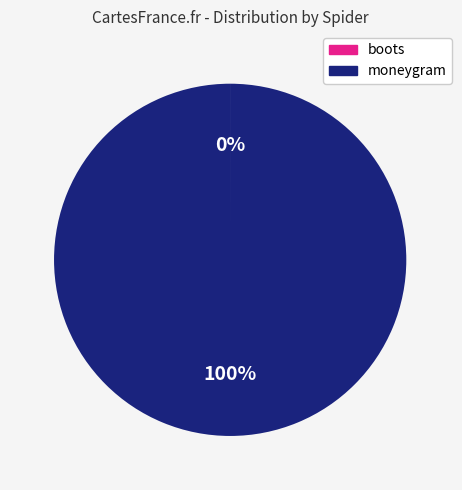

To the nearest percent, what portion does moneygram represent?

100%